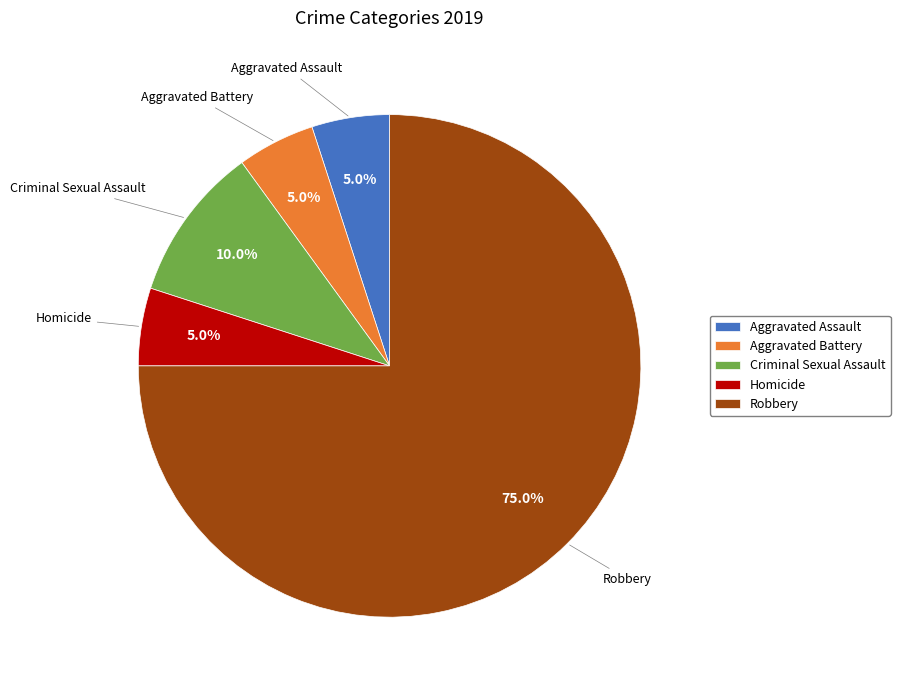

Which has a higher value, Criminal Sexual Assault or Aggravated Assault?

Criminal Sexual Assault